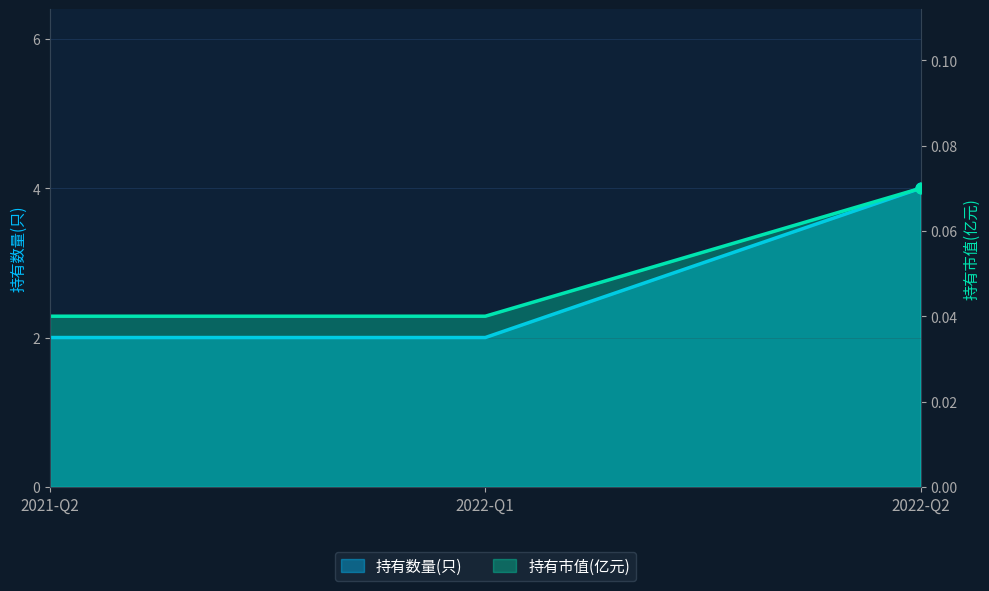

Which series has the largest Y range (max minus min)?

持有数量(只)